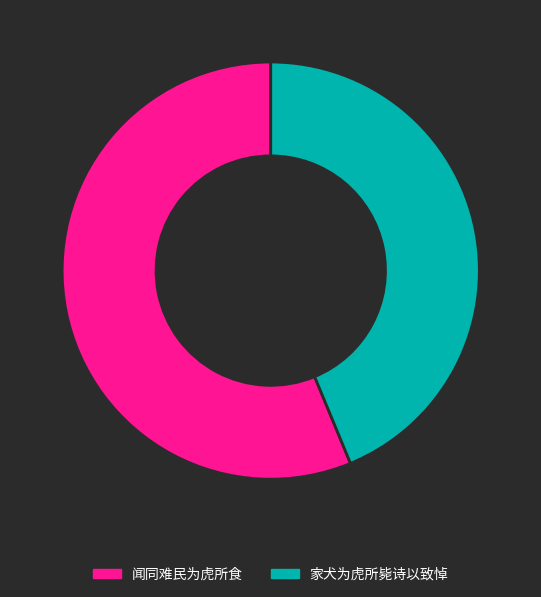

Rank the categories by value from highest to lowest.

闻同难民为虎所食, 家犬为虎所毙诗以致悼